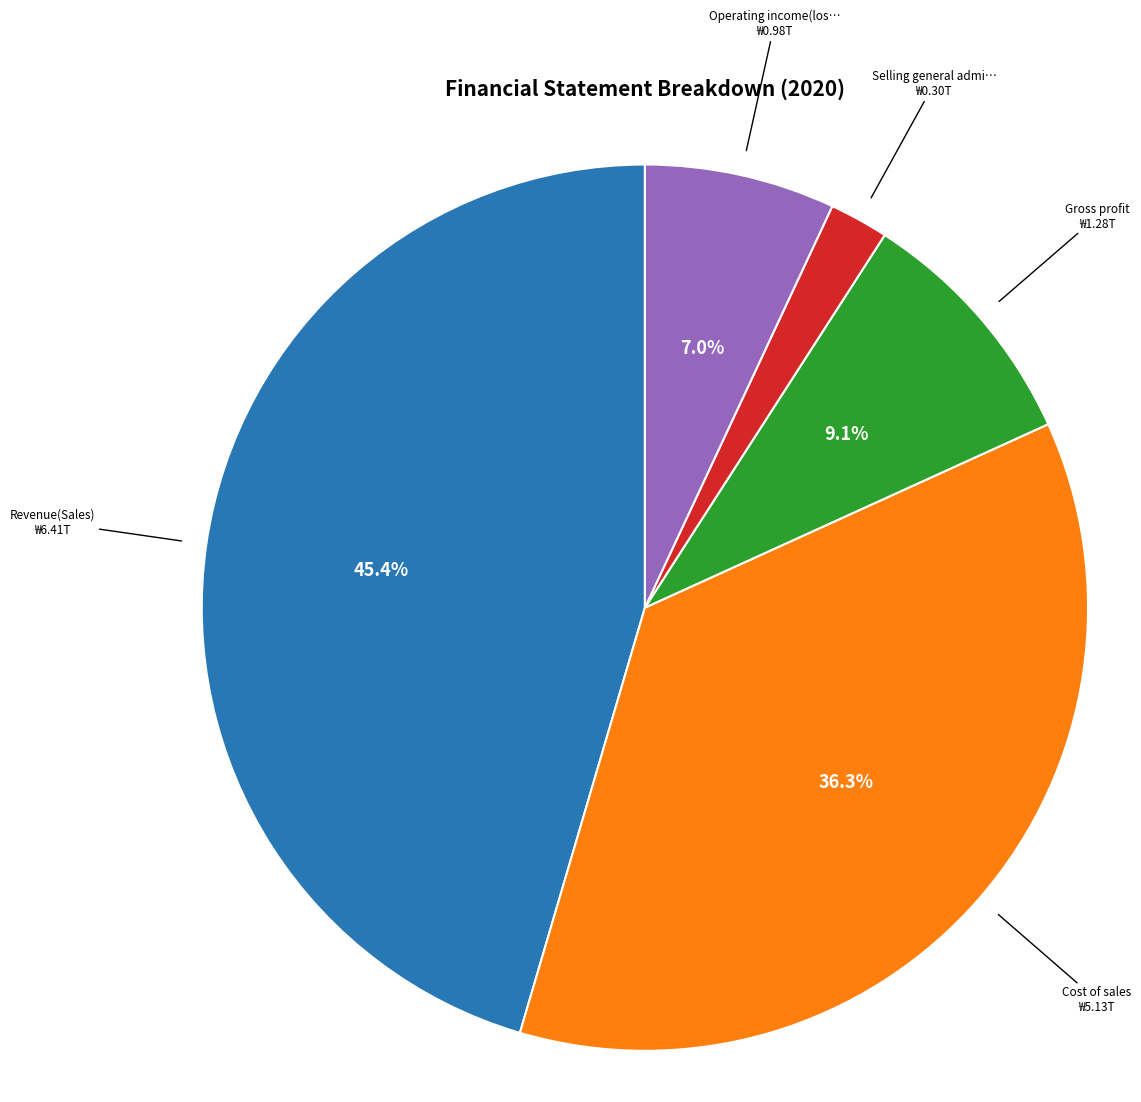

Is there any slice that represents more than half of the pie?

No